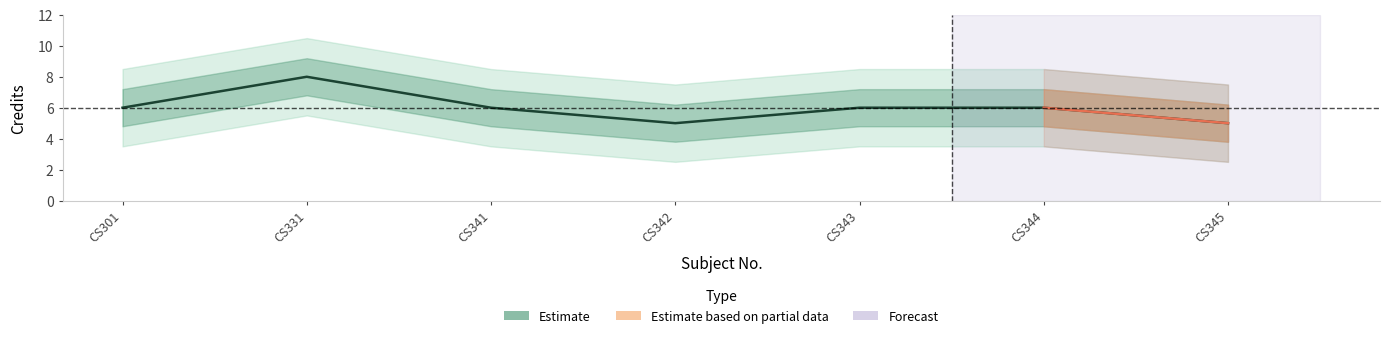

Reading left to right, transcribe all the data shown in this chart.

CS301=6	CS331=8	CS341=6	CS342=5	CS343=6	CS344=6	CS345=5